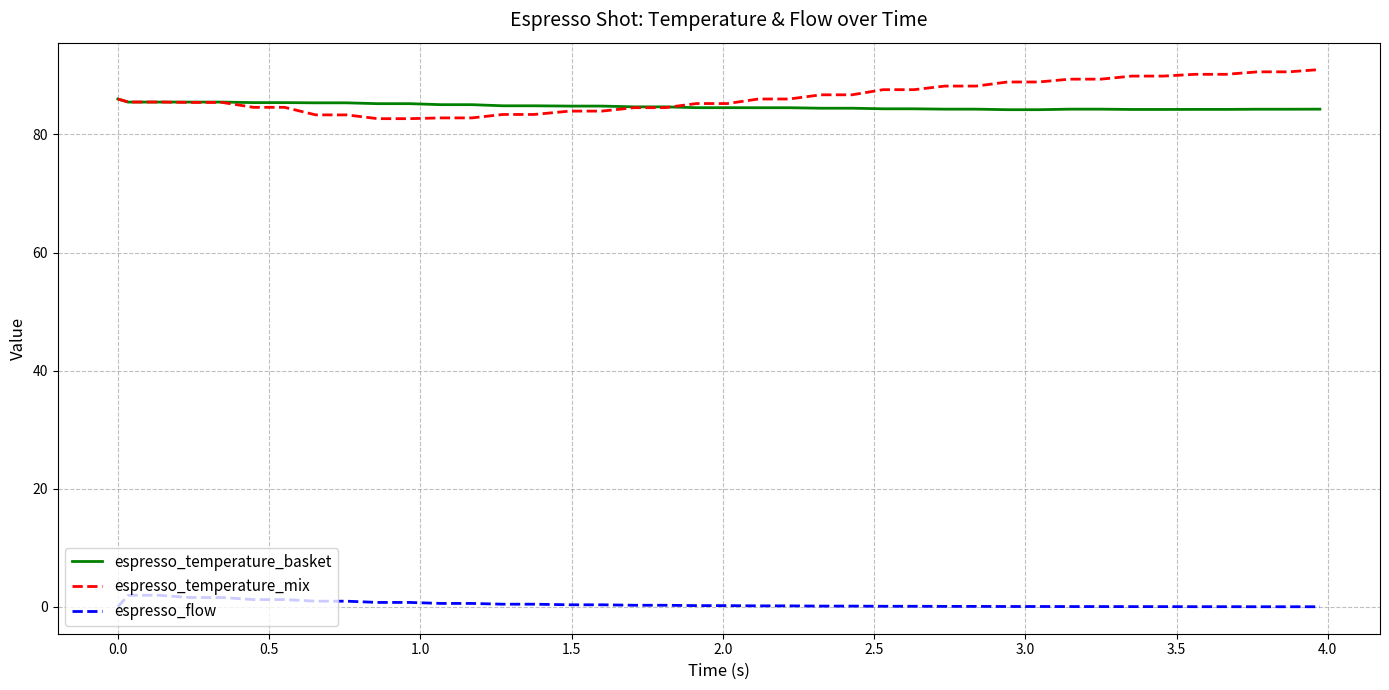

Rank the series by their maximum value, from highest to lowest.

espresso_temperature_mix, espresso_temperature_basket, espresso_flow